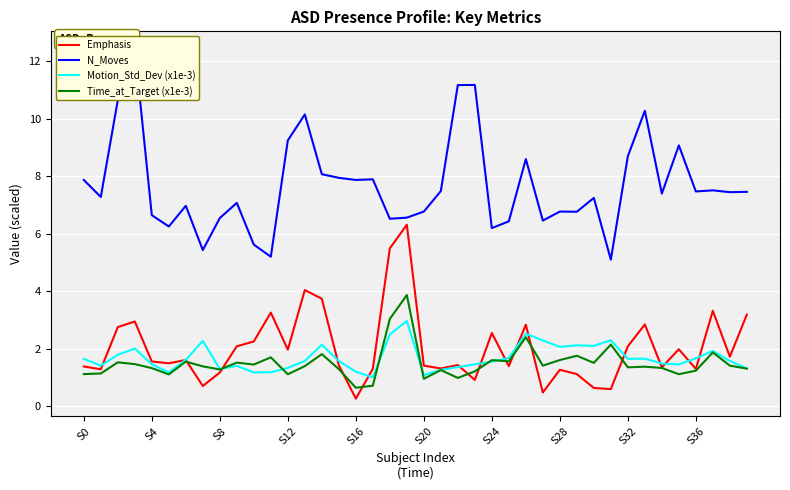

What is the total value across all series at 17?

10.9